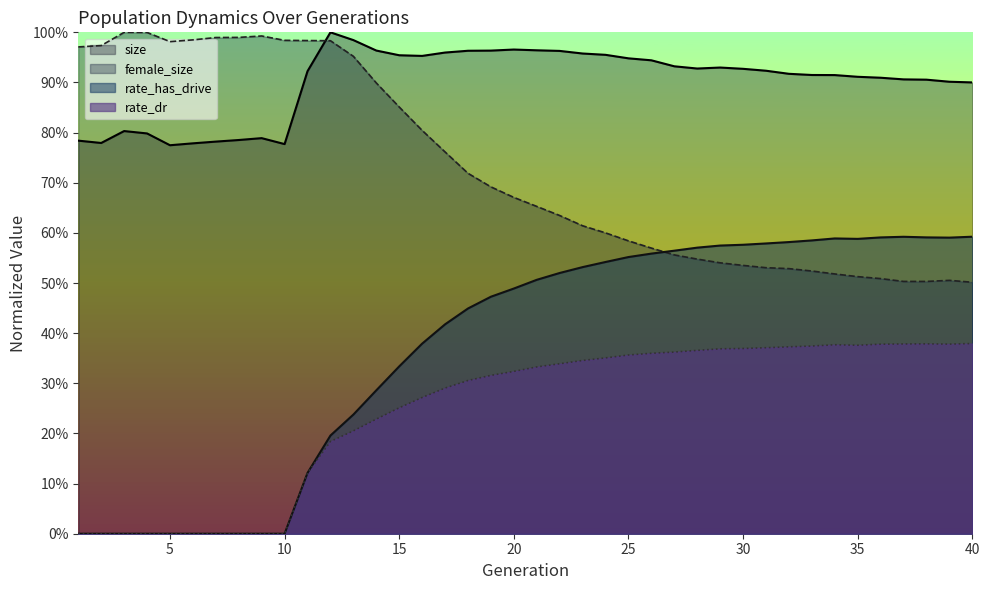

What are all the series names shown in the legend?

size, female_size, rate_has_drive, rate_dr